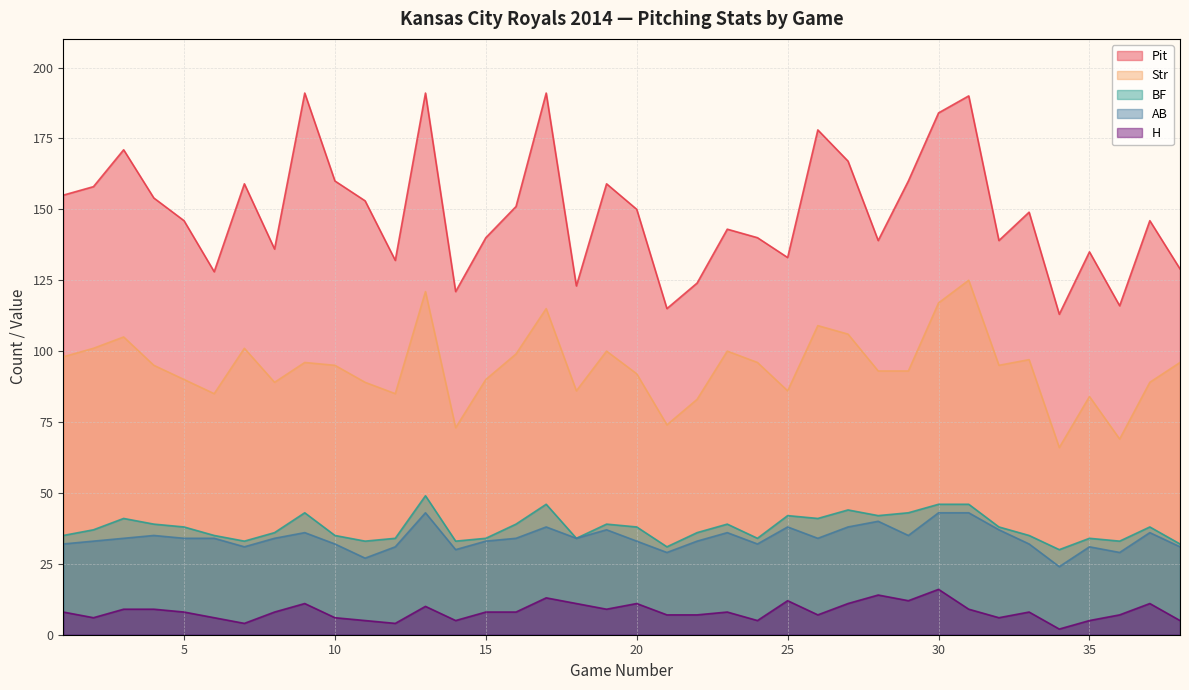

What is the difference between the second highest and minimum values in the Str series?

55